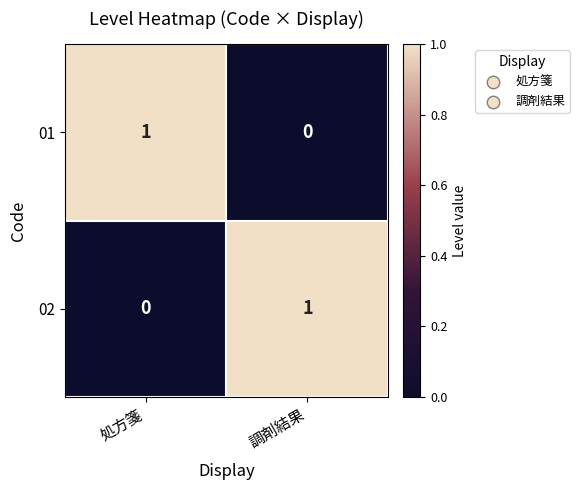

Which category has the highest value in the 01 series?

処方箋